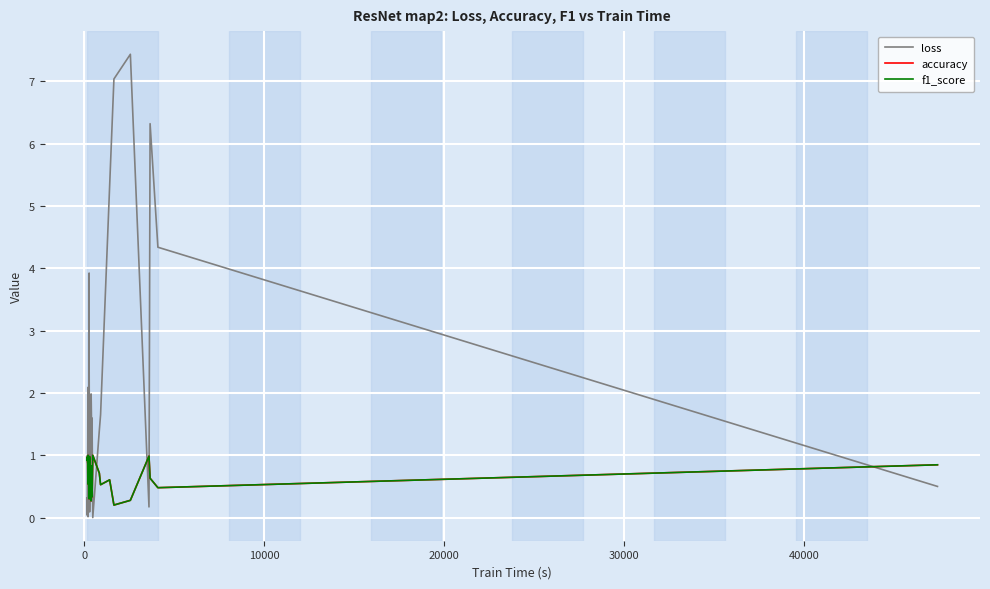

What are all the series names shown in the legend?

loss, accuracy, f1_score